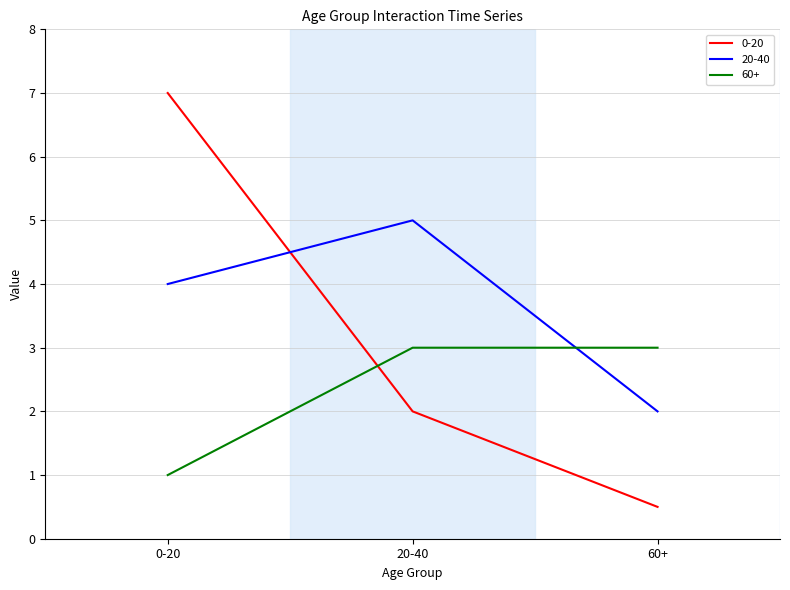

What value does the 0-20 series have at 60+?

0.5